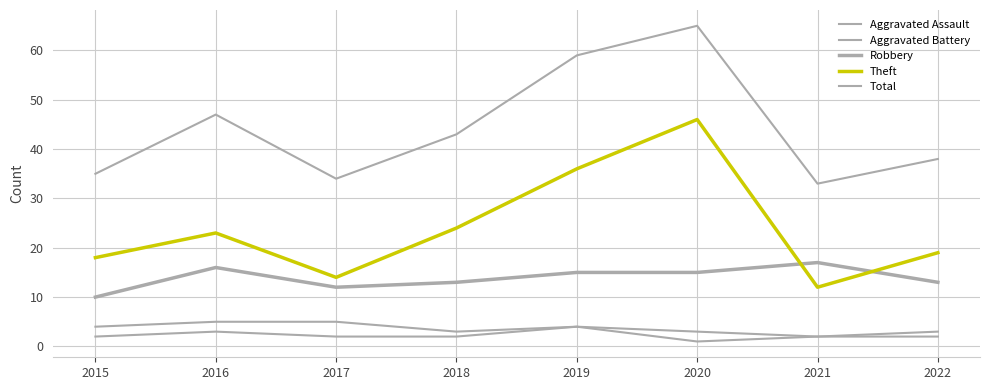

Is this an area chart (filled region under the line)?

No